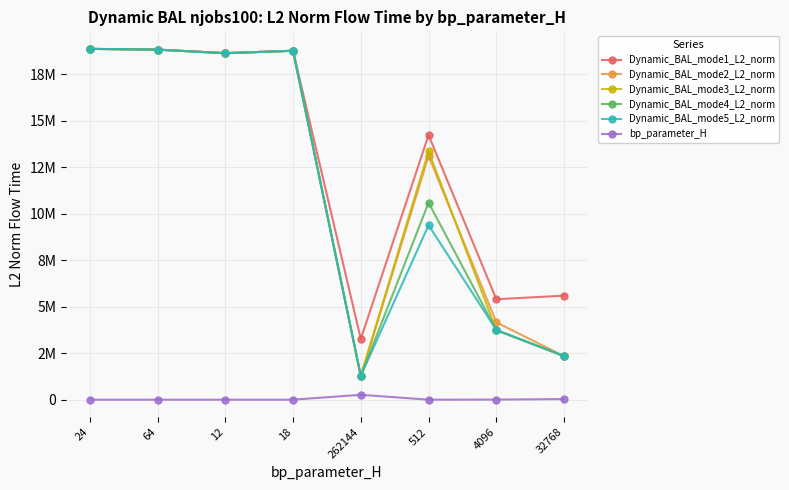

Which series has the largest total across all categories?

Dynamic_BAL_mode1_L2_norm